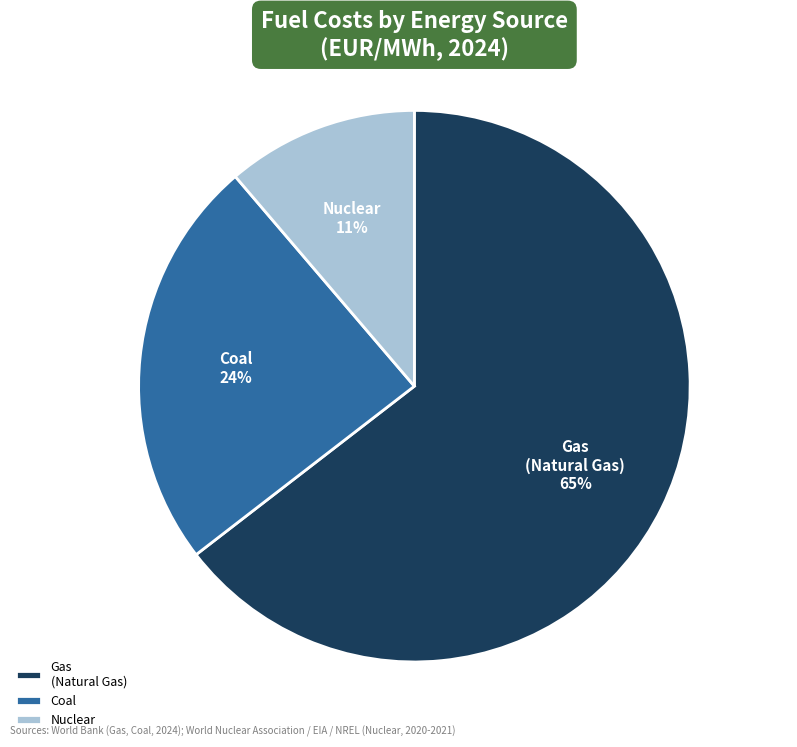

Does any single category account for the majority?

Yes